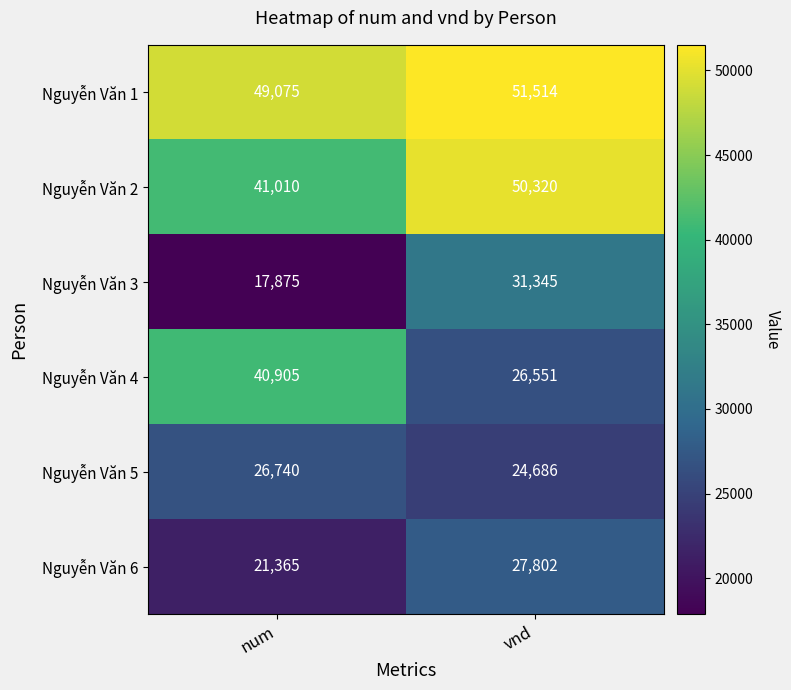

What is the lowest value of the Nguyễn Văn 4 series?

26551